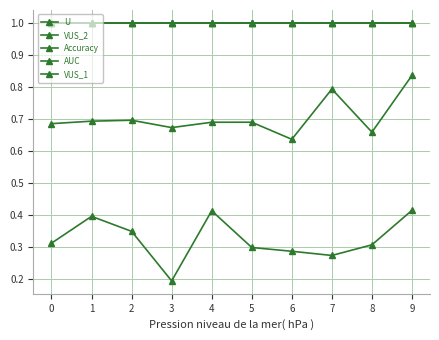

Reading left to right, extract all data points from this chart.

U: 0.3	0.4	0.3	0.2	0.4	0.3	0.3	0.3	0.3	0.4
VUS_2: 0.7	0.7	0.7	0.7	0.7	0.7	0.6	0.8	0.7	0.8
Accuracy: 1.0	1.0	1.0	1.0	1.0	1.0	1.0	1.0	1.0	1.0
AUC: 1.0	1.0	1.0	1.0	1.0	1.0	1.0	1.0	1.0	1.0
VUS_1: 1.0	1.0	1.0	1.0	1.0	1.0	1.0	1.0	1.0	1.0